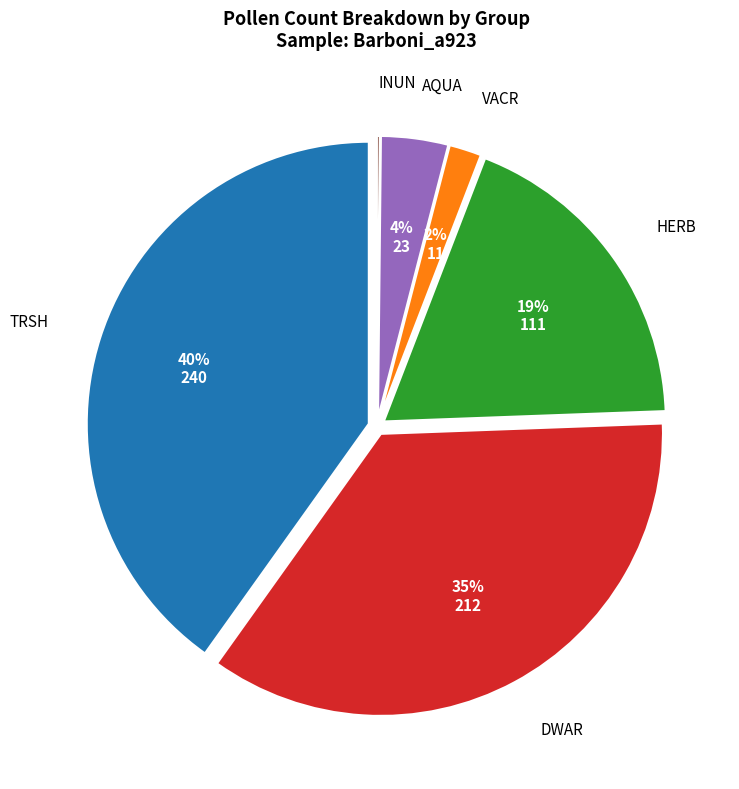

Which category has the biggest portion of the pie?

TRSH